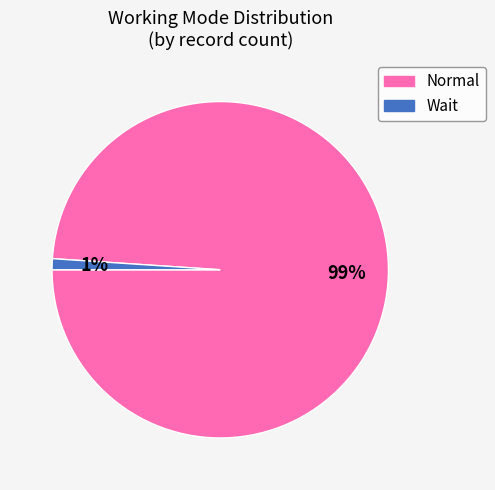

To the nearest percent, what is the average slice percentage?

50%